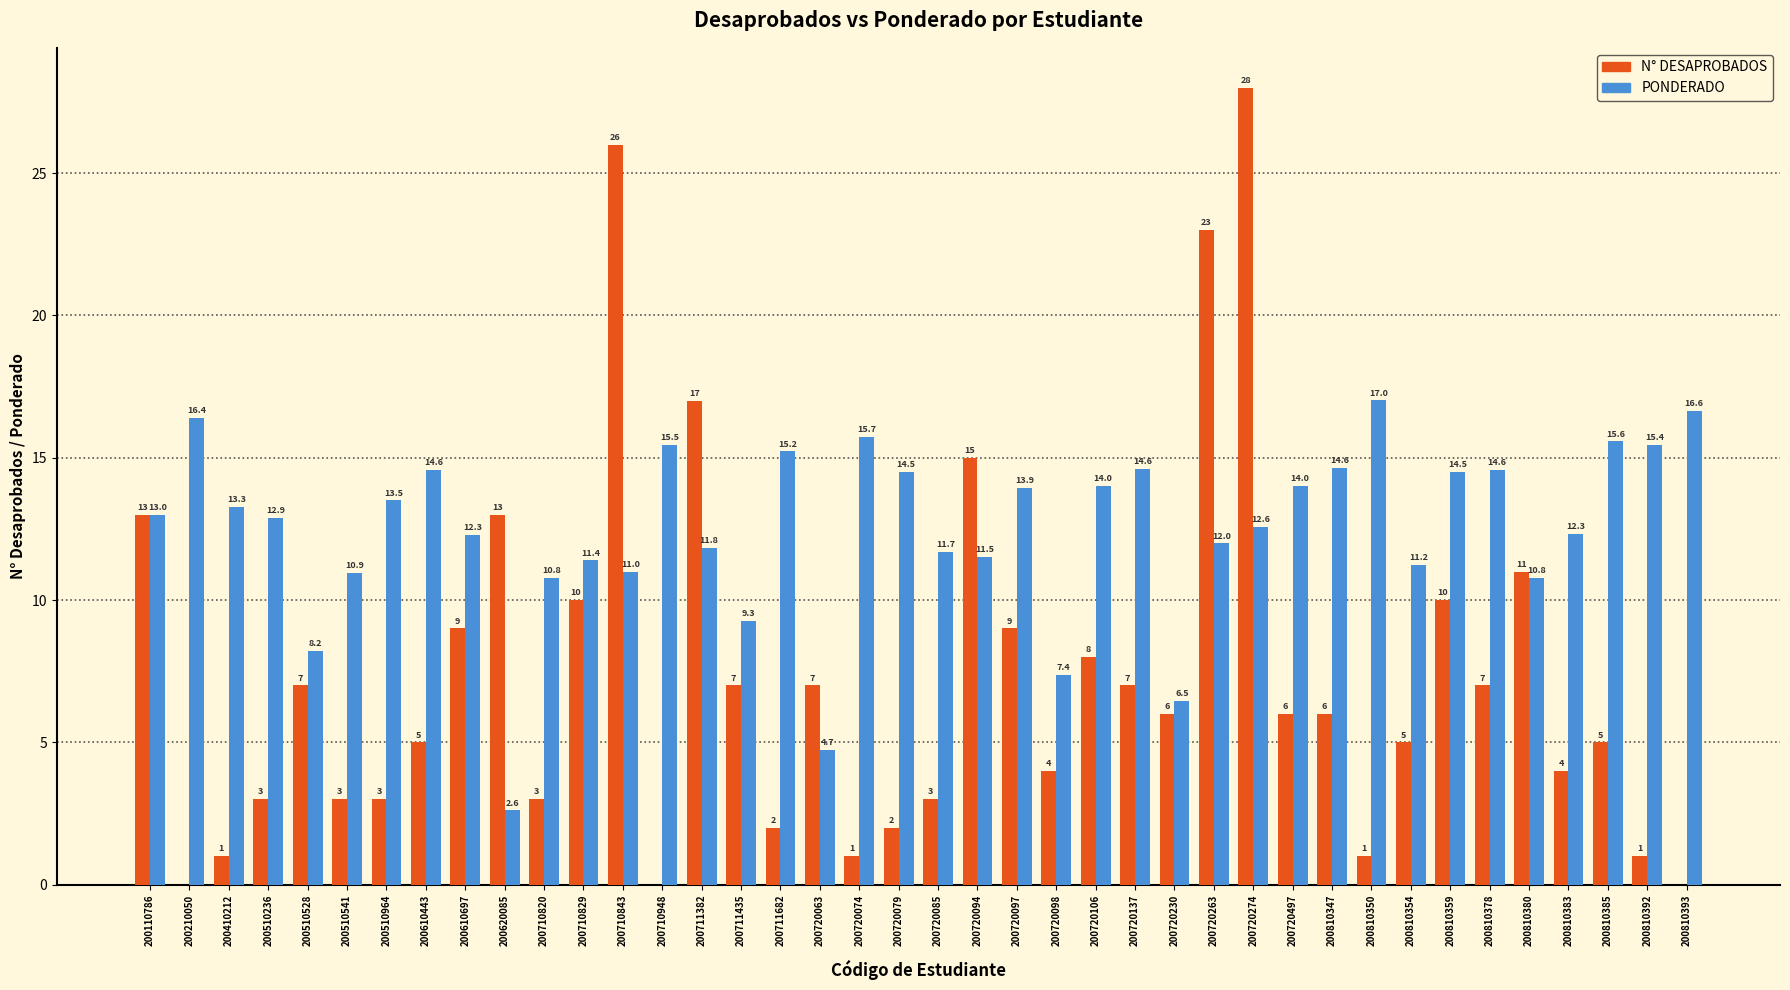

How many groups of bars are there?

40